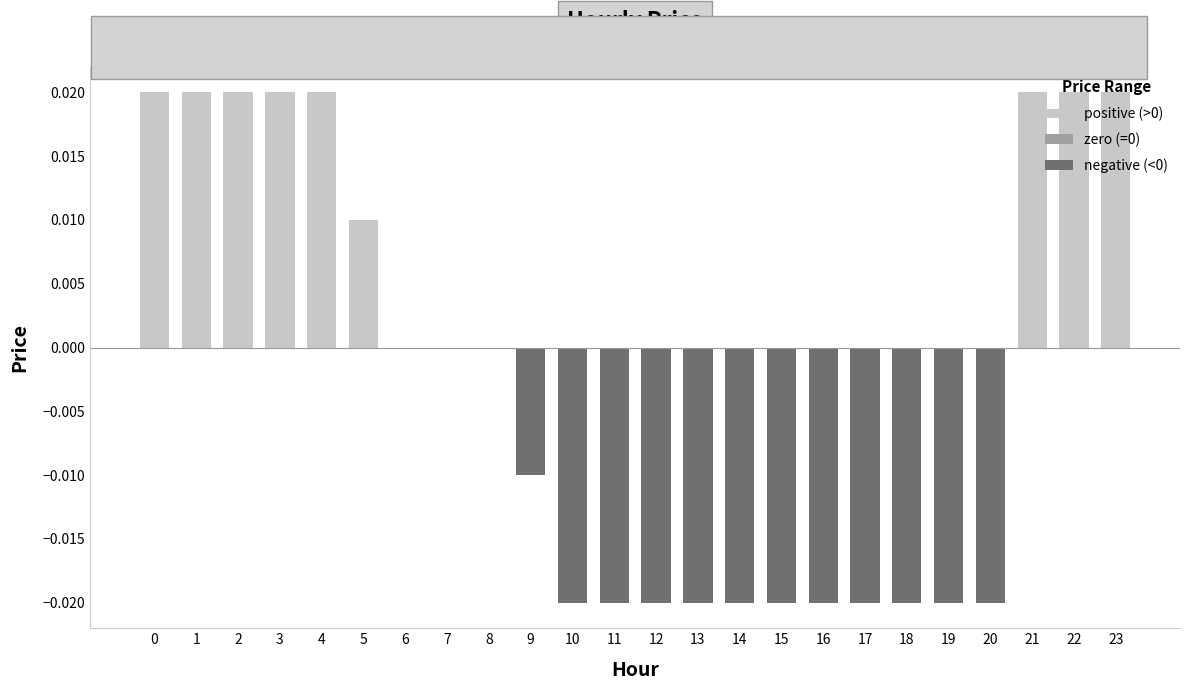

List the series in order of their overall mean, lowest first.

negative (<0), zero (=0), positive (>0)